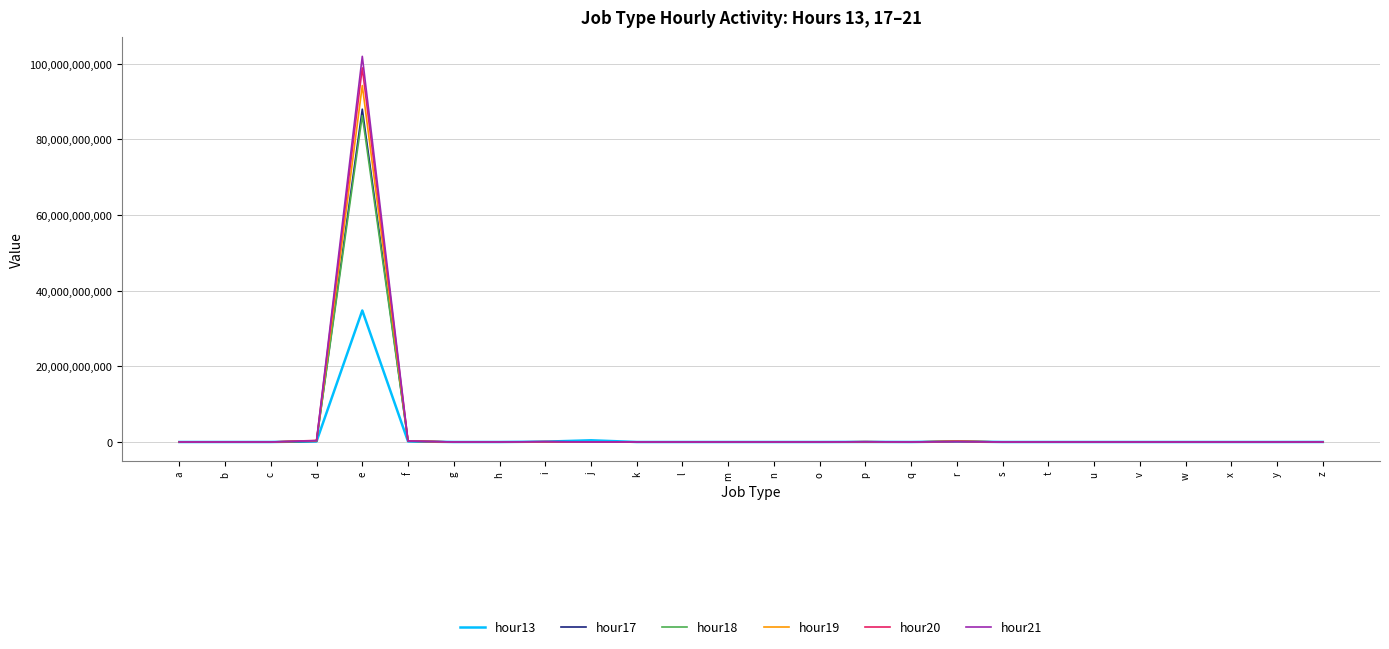

At how many categories does at least one series exceed 69160381798?

1